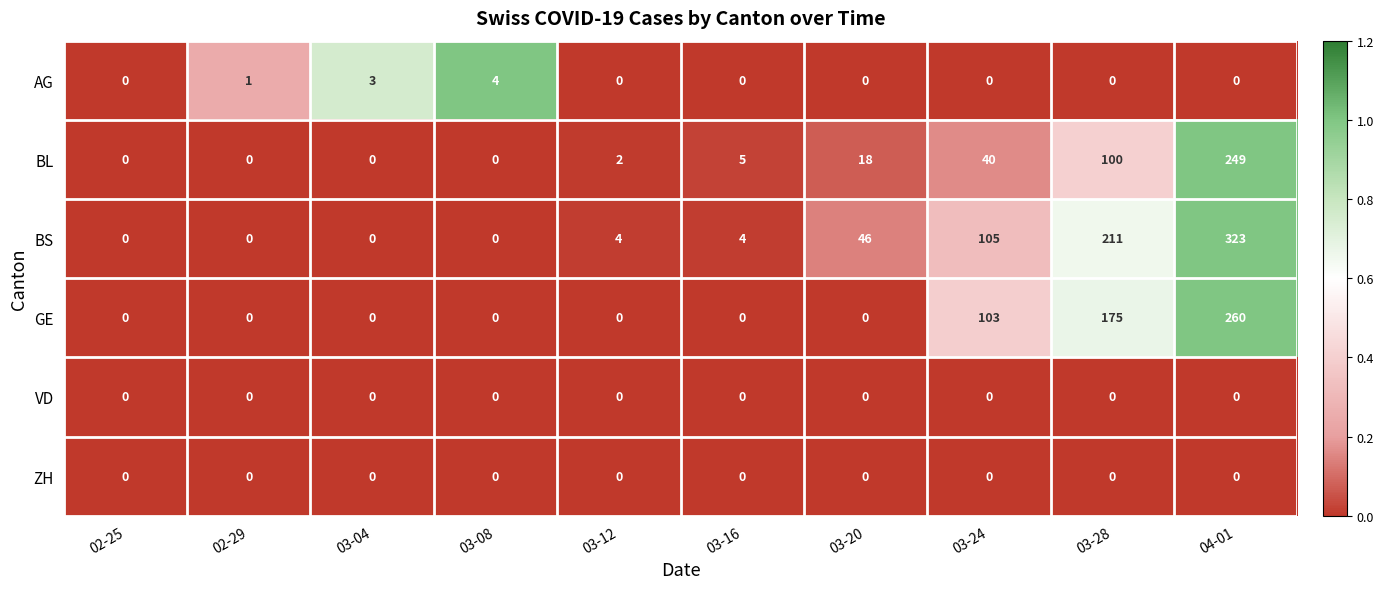

Which series has the largest range (max minus min)?

BS